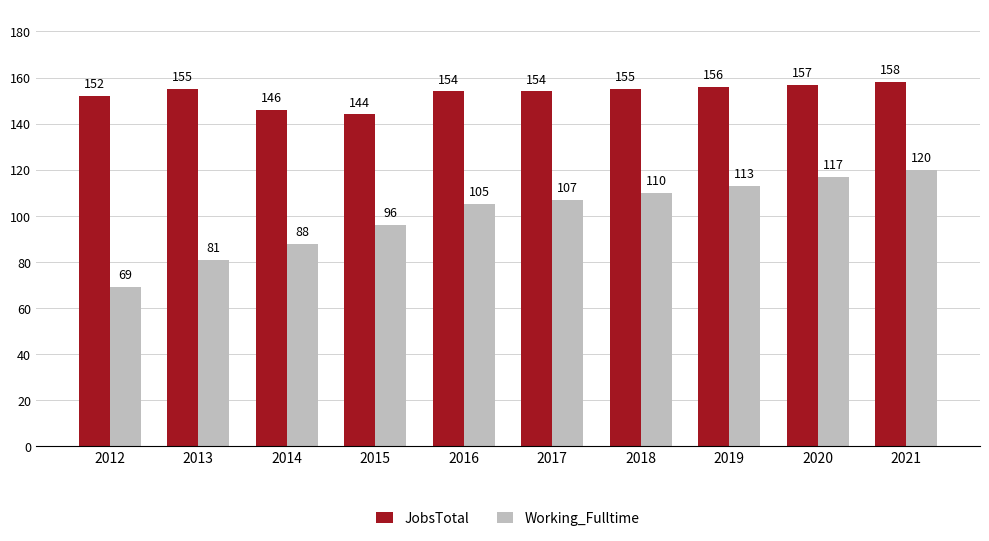

Which series has the largest range (max minus min)?

Working_Fulltime